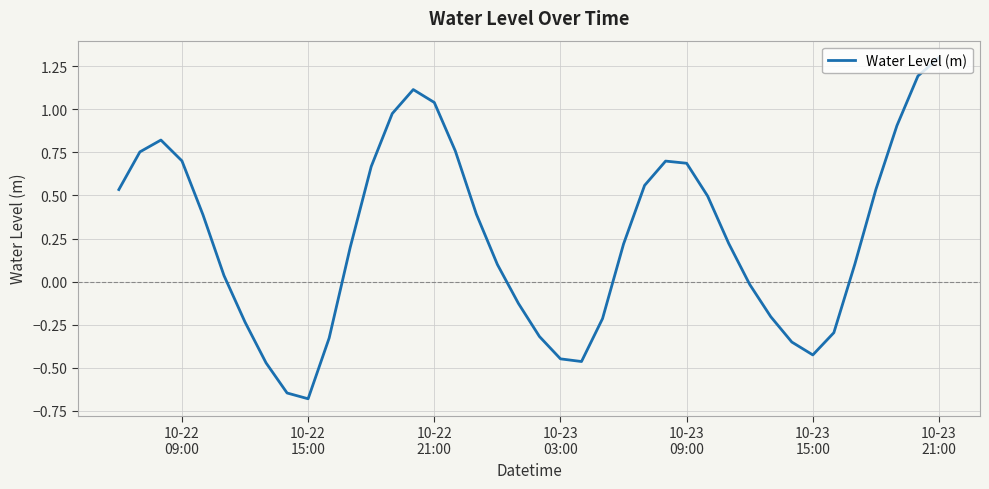

What is the greatest value displayed?

1.3